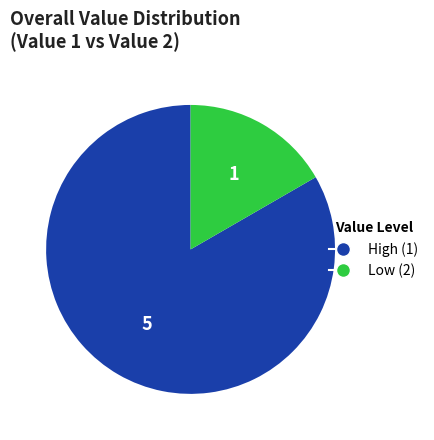

Combined, do Low (2) and High (1) account for over 50%?

Yes